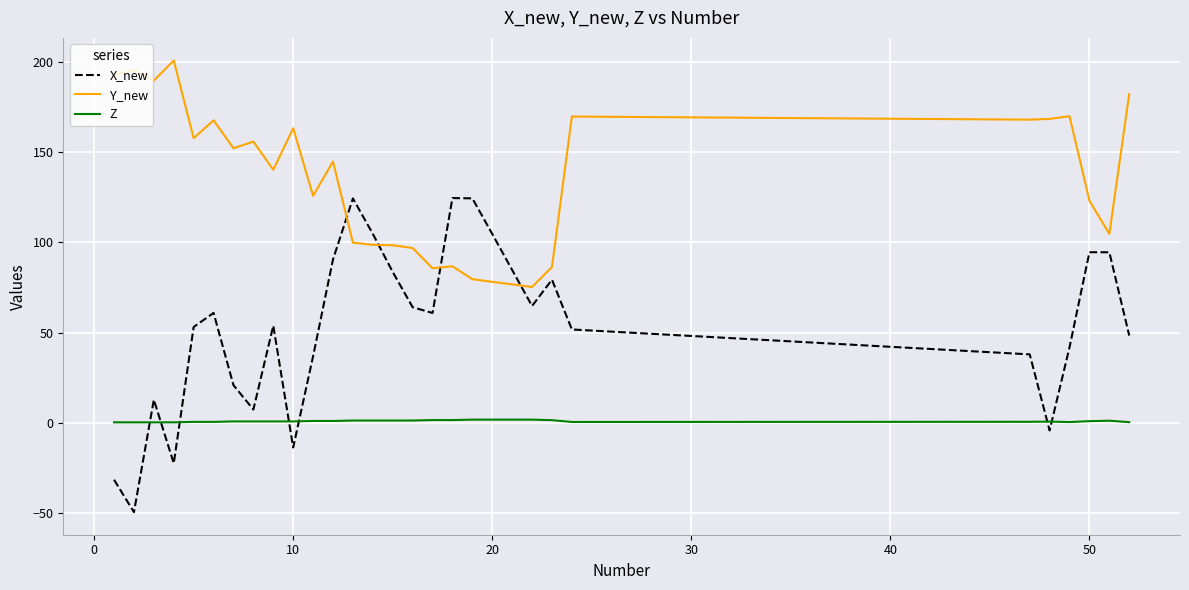

What are all the series names shown in the legend?

X_new, Y_new, Z